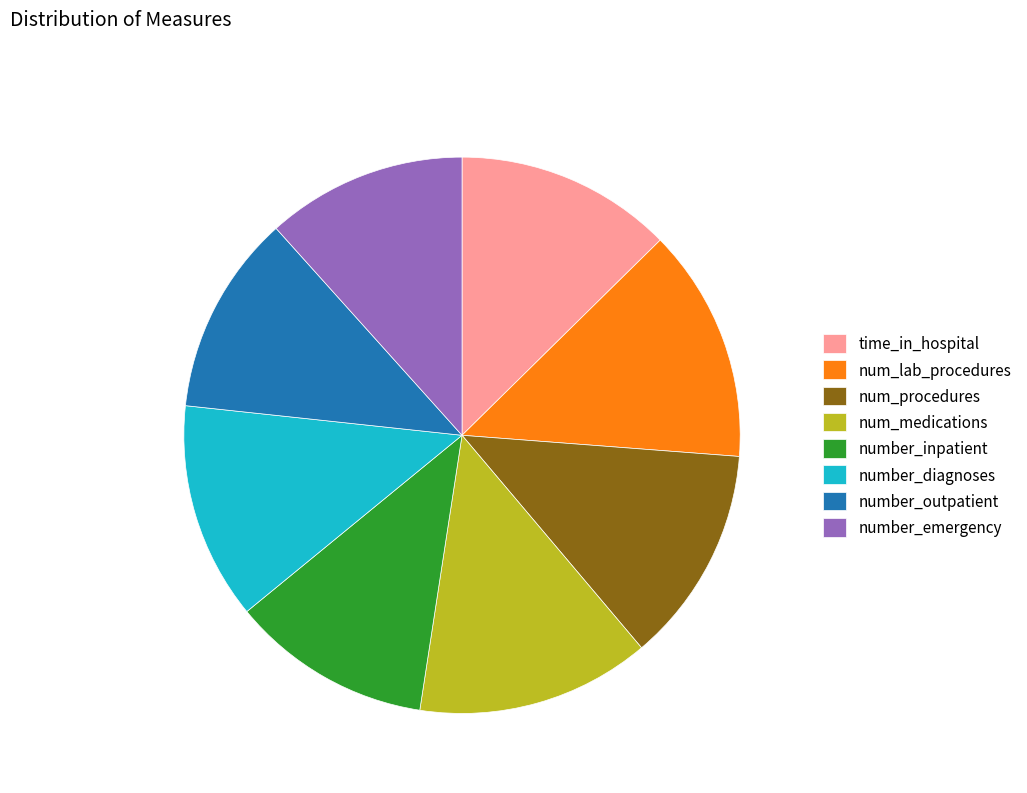

True or false: number_outpatient accounts for 6% of the total.

False